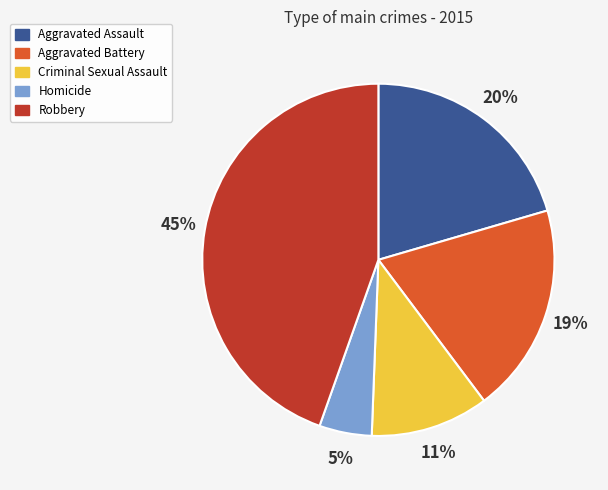

Count the number of slices in the pie.

5